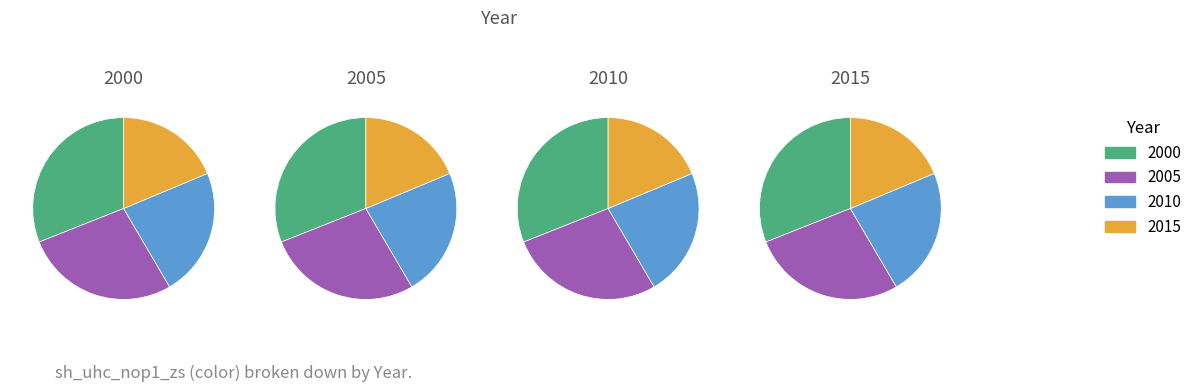

Which category has the biggest portion of the pie?

2000